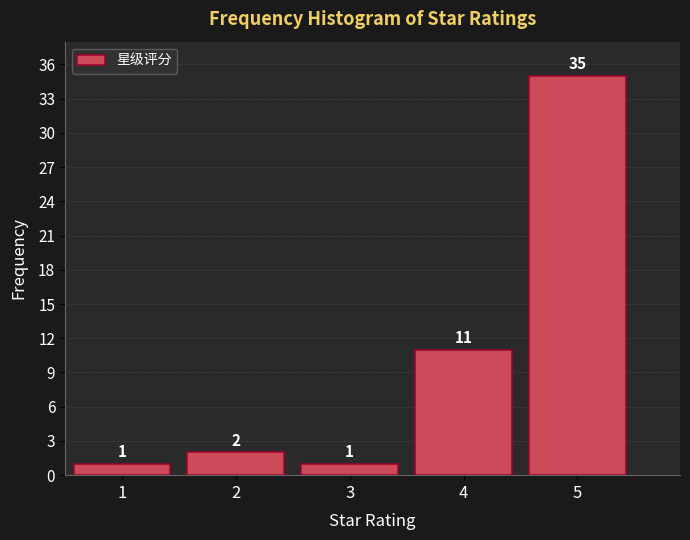

Reading left to right, list all the values displayed in this chart.

1	2	1	11	35